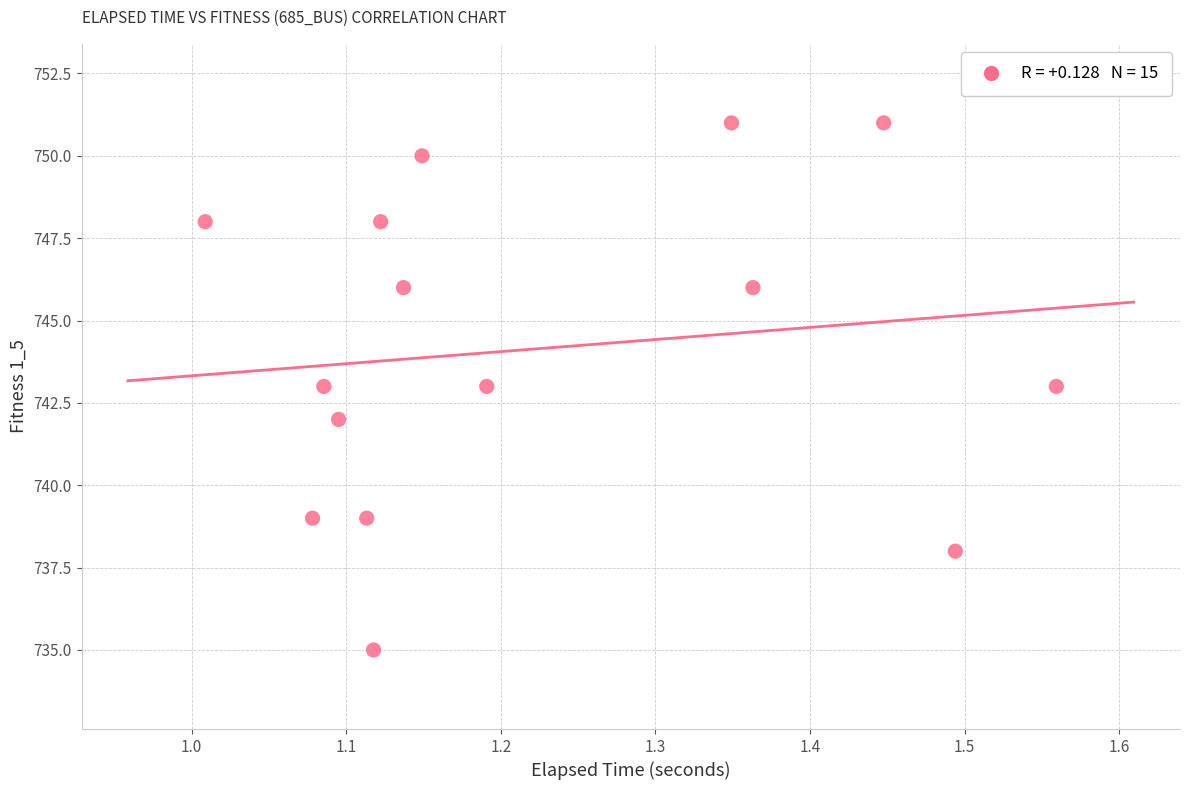

What is the range of Y values (max minus min)?

16